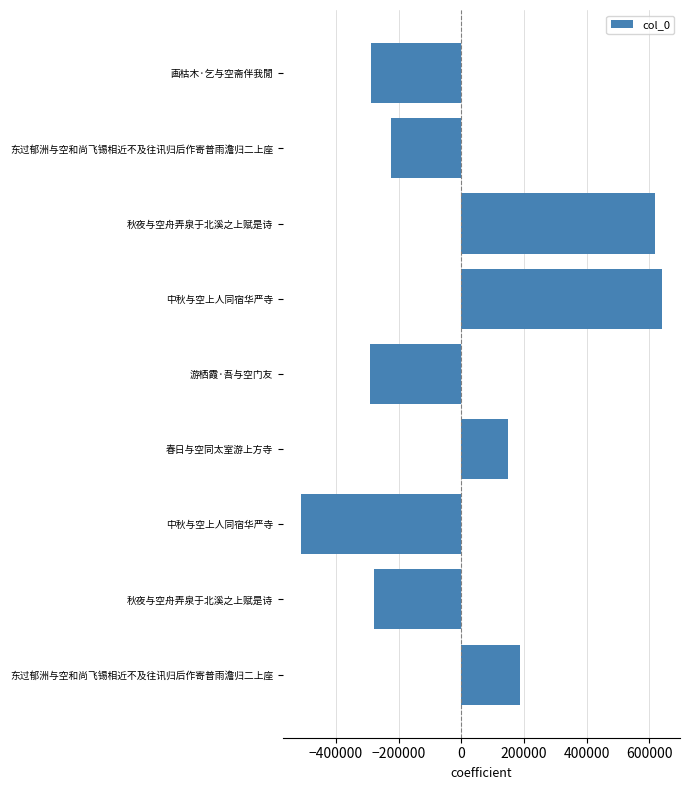

Are the bars horizontal?

Yes